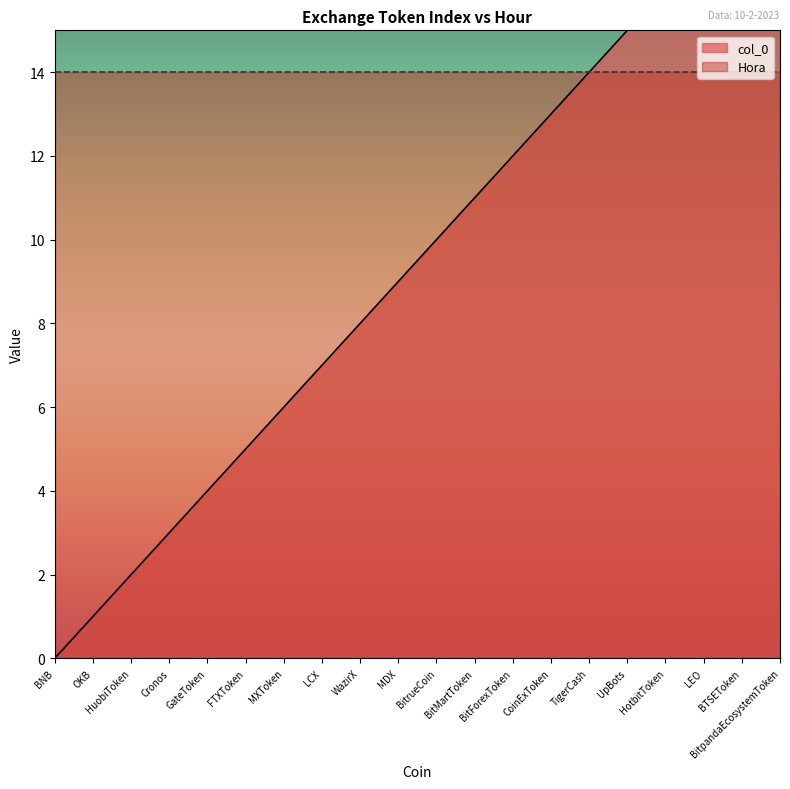

Reading left to right, extract all data points from this chart.

0	1	2	3	4	5	6	7	8	9	10	11	12	13	14	15	16	17	18	19